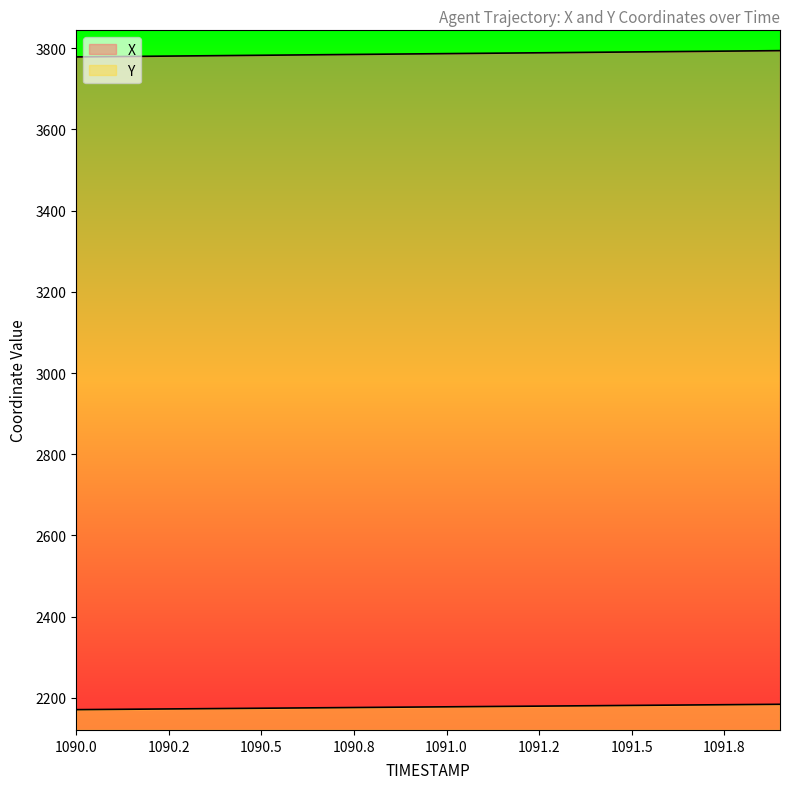

What is the value of the X point at the 16th from the left?

3791.0